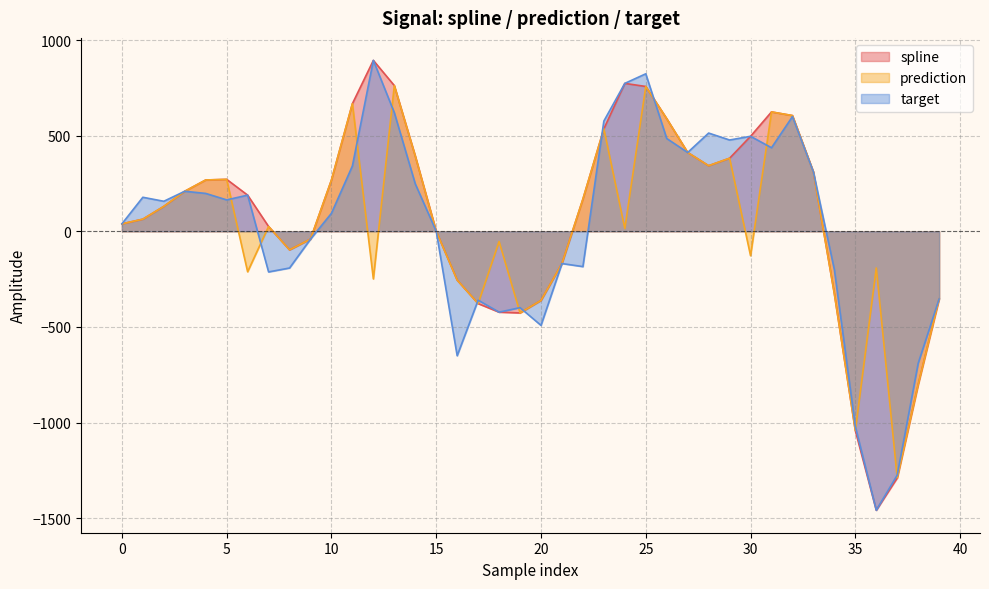

Is it true that spline equals 168.3 at 22?

True